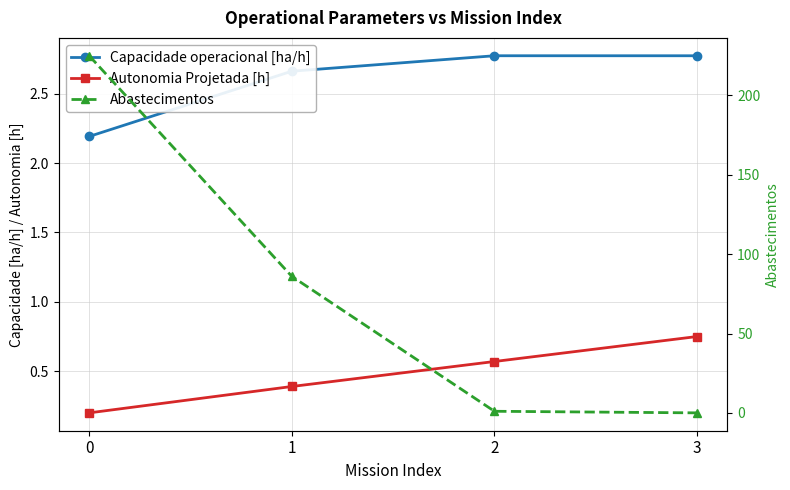

True or false: Autonomia Projetada [h] and Capacidade operacional [ha/h] cross at least once.

False